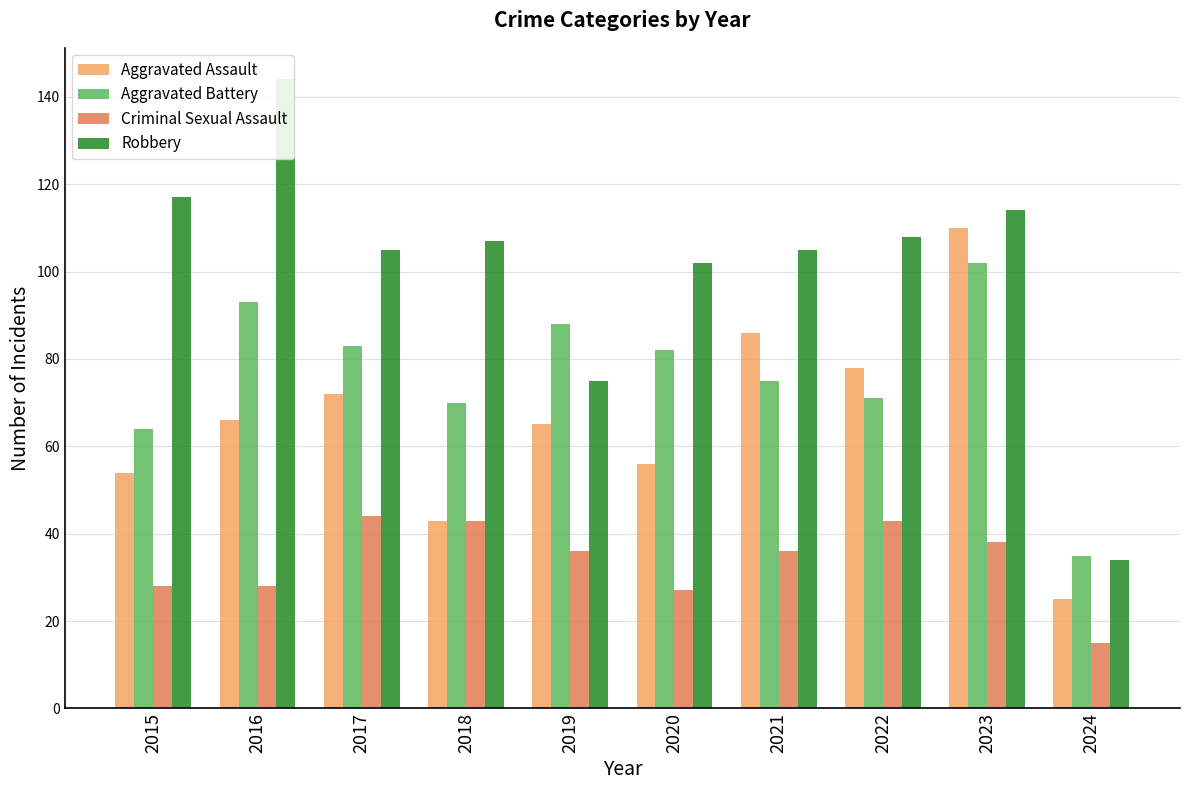

Is the value of Robbery at 2018 greater than the value of Aggravated Battery at 2019?

Yes